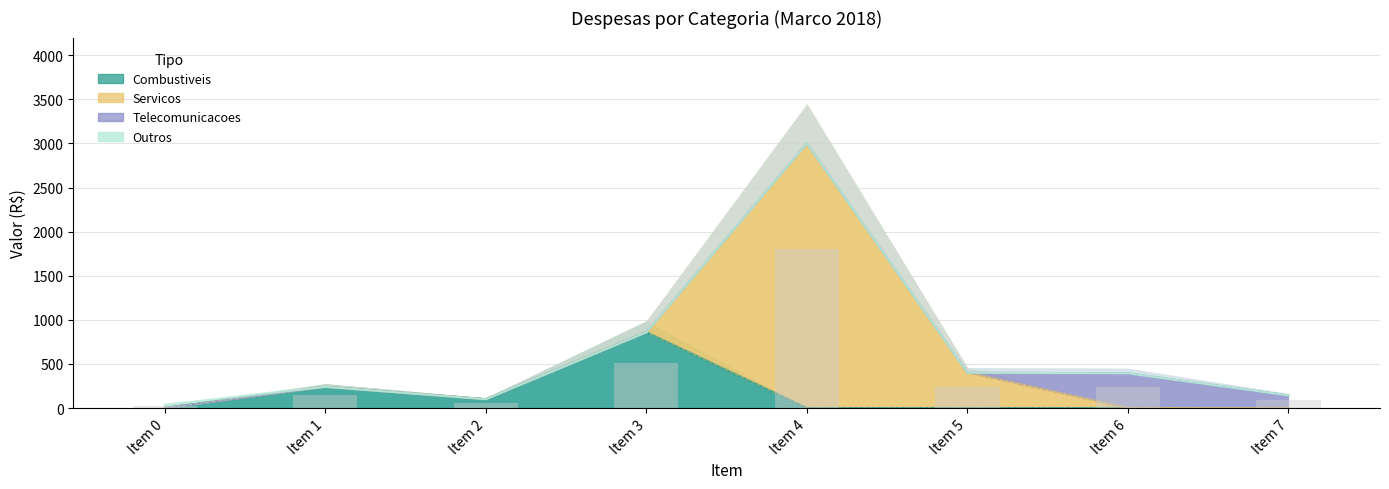

Is the value of Servicos at 2018-03-27 greater than the value of Telecomunicacoes at 2018-03-28?

Yes